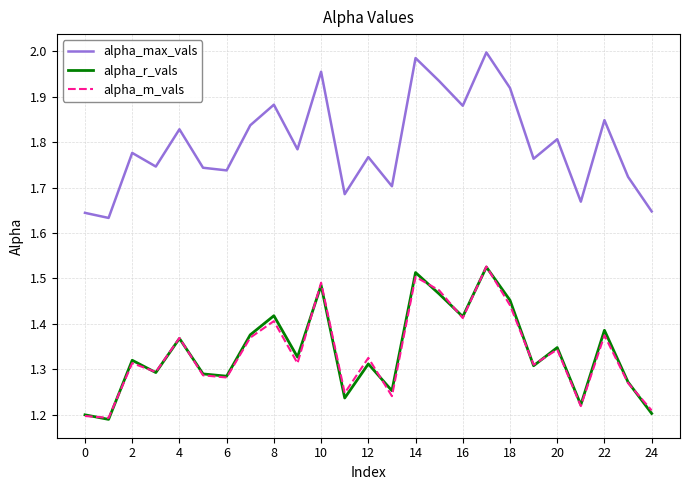

Which series has the largest range (max minus min)?

alpha_max_vals